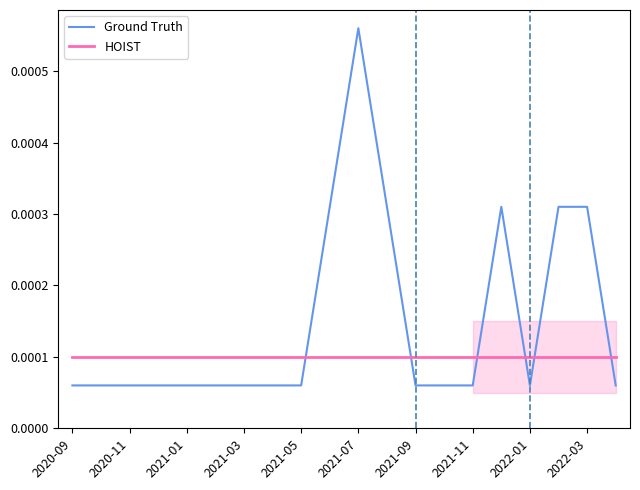

True or false: HOIST and Ground Truth intersect in this chart.

True